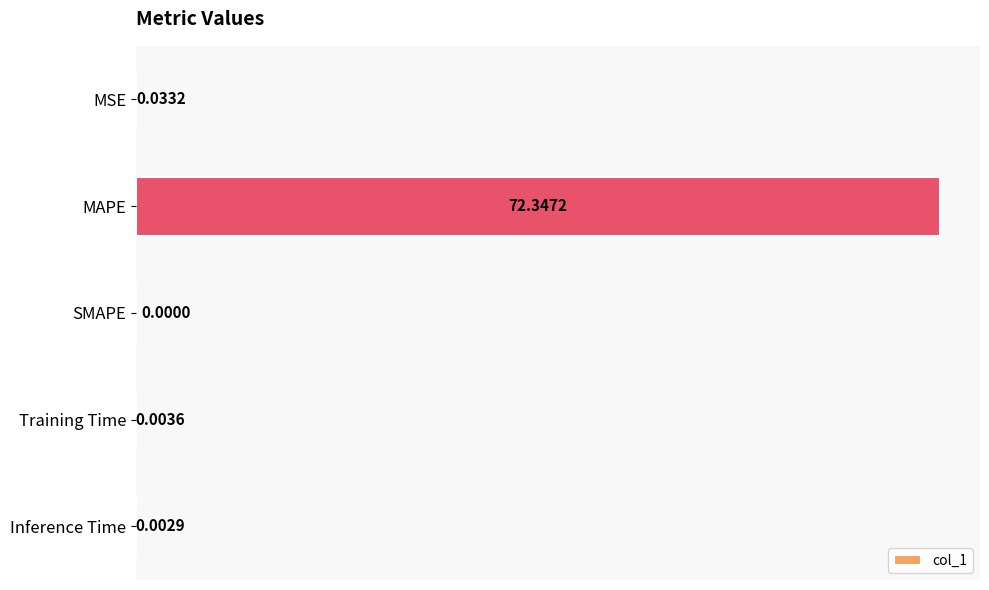

Count the number of values greater than 0.

4